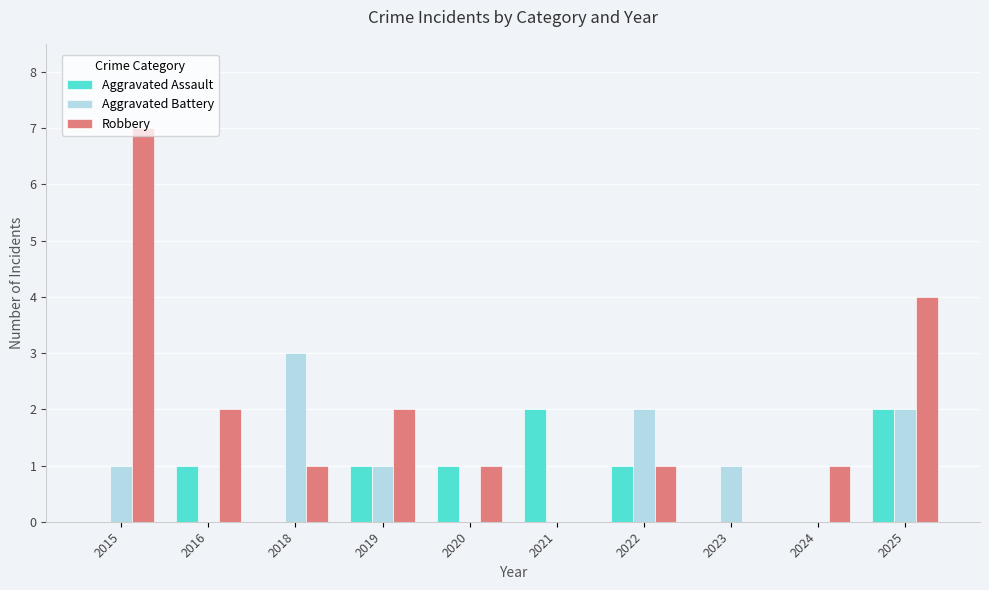

What value does the Robbery series have at 2018?

1